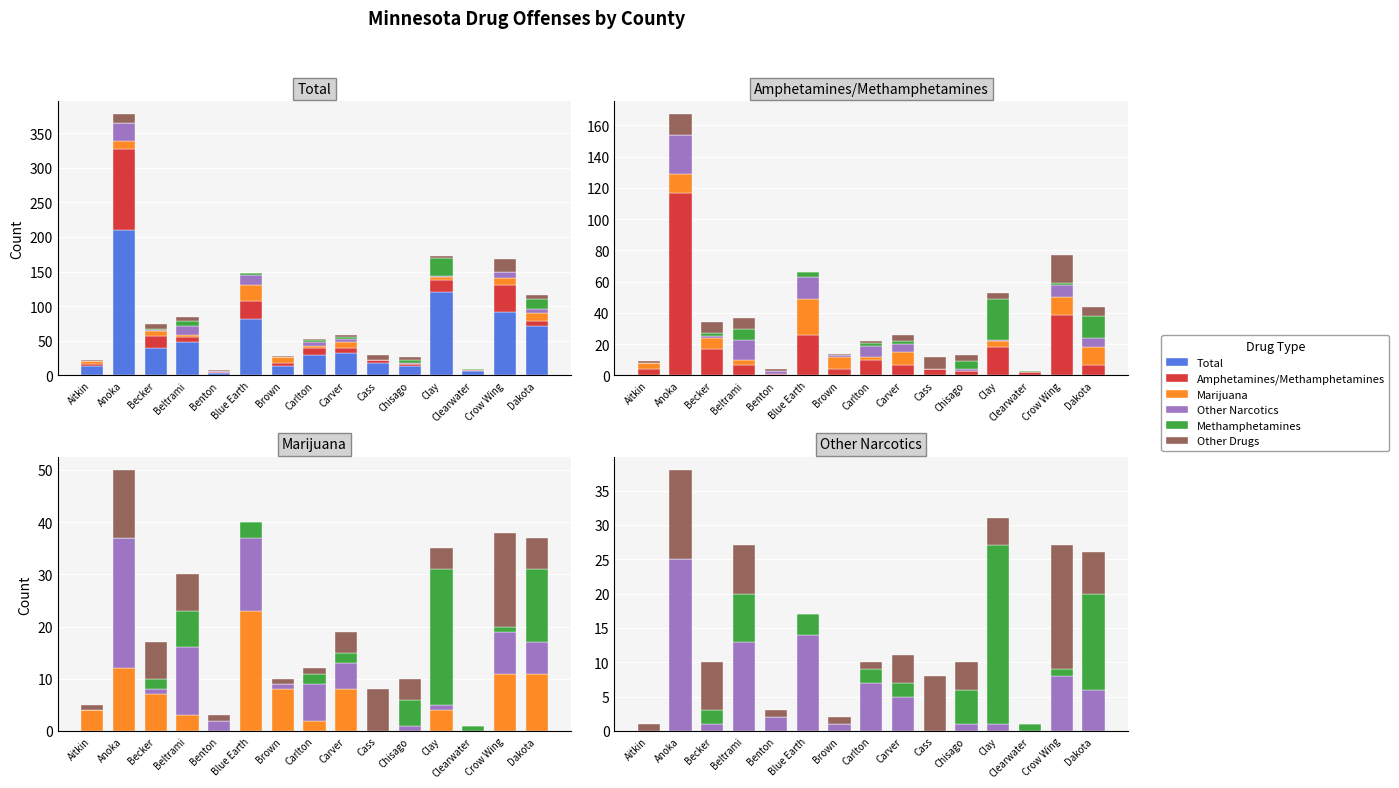

The value of Other Narcotics at Chisago is 2. True or false?

False